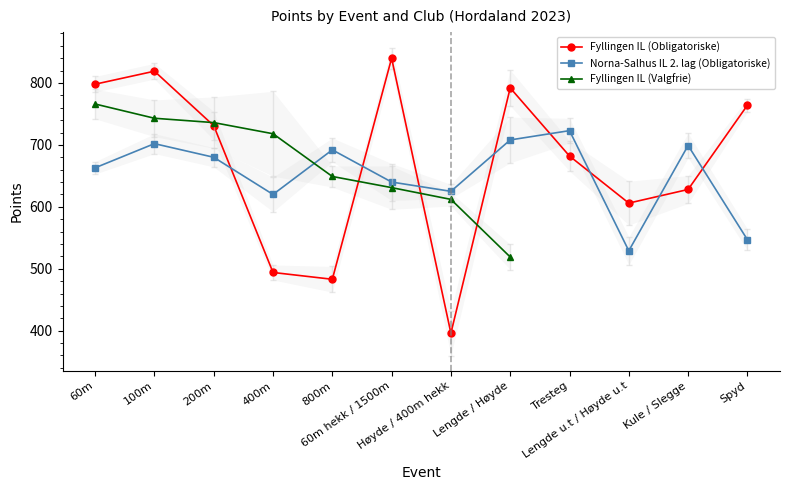

What is the greatest value displayed?

840.0